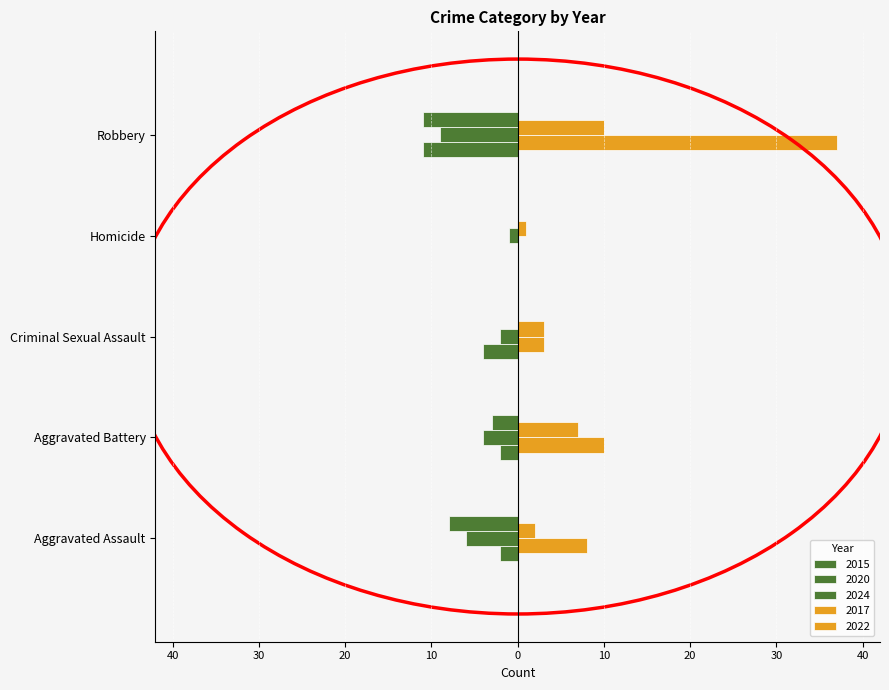

What are all the series names shown in the legend?

2015, 2017, 2020, 2022, 2024